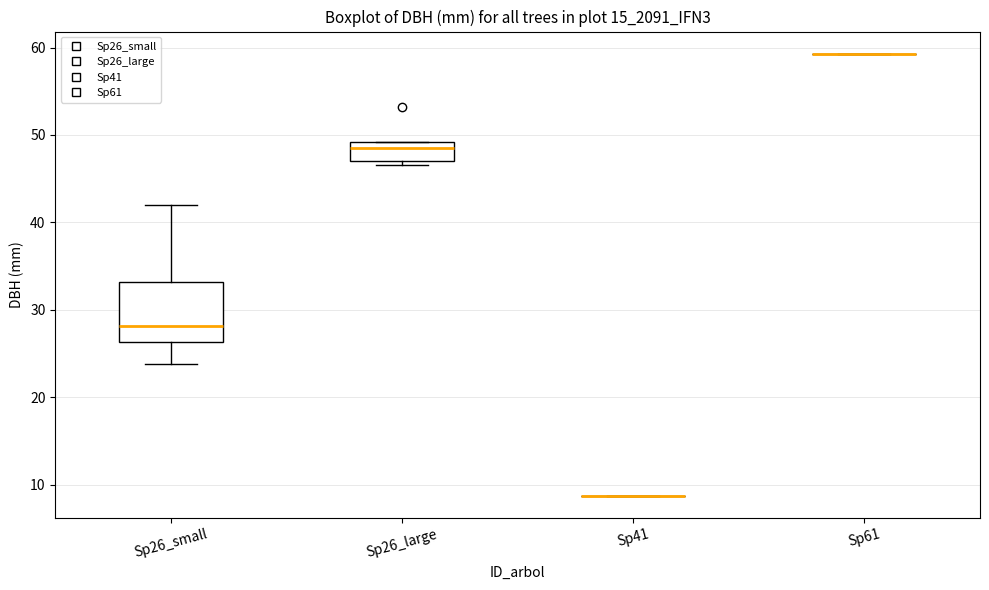

Comparing the boxes themselves (not the whiskers), which one is the tallest?

Sp26_small